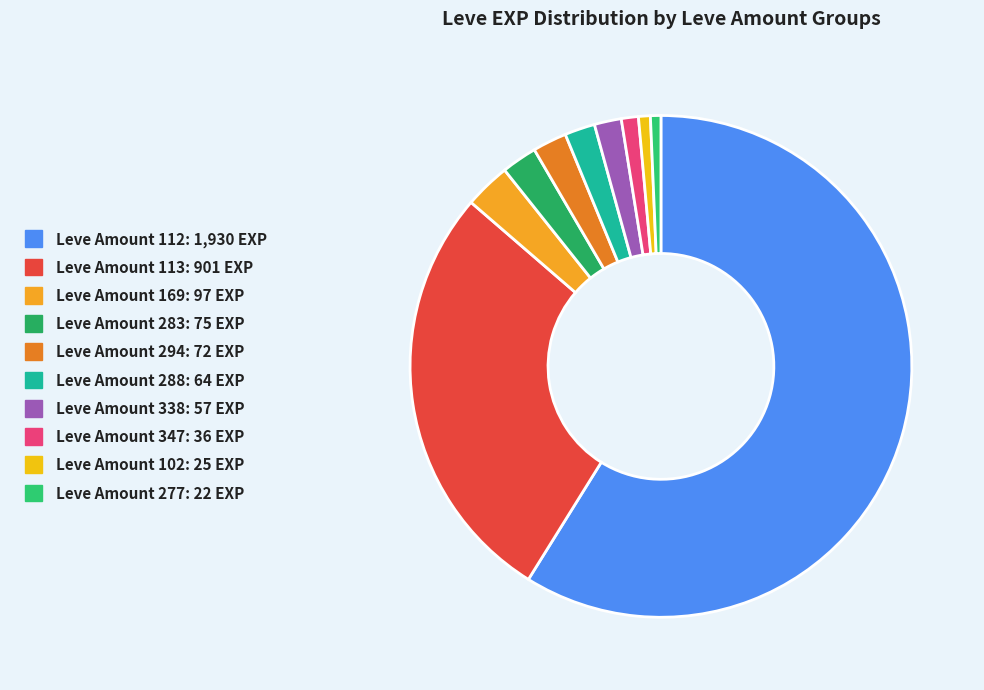

How many slices are in this pie chart?

10